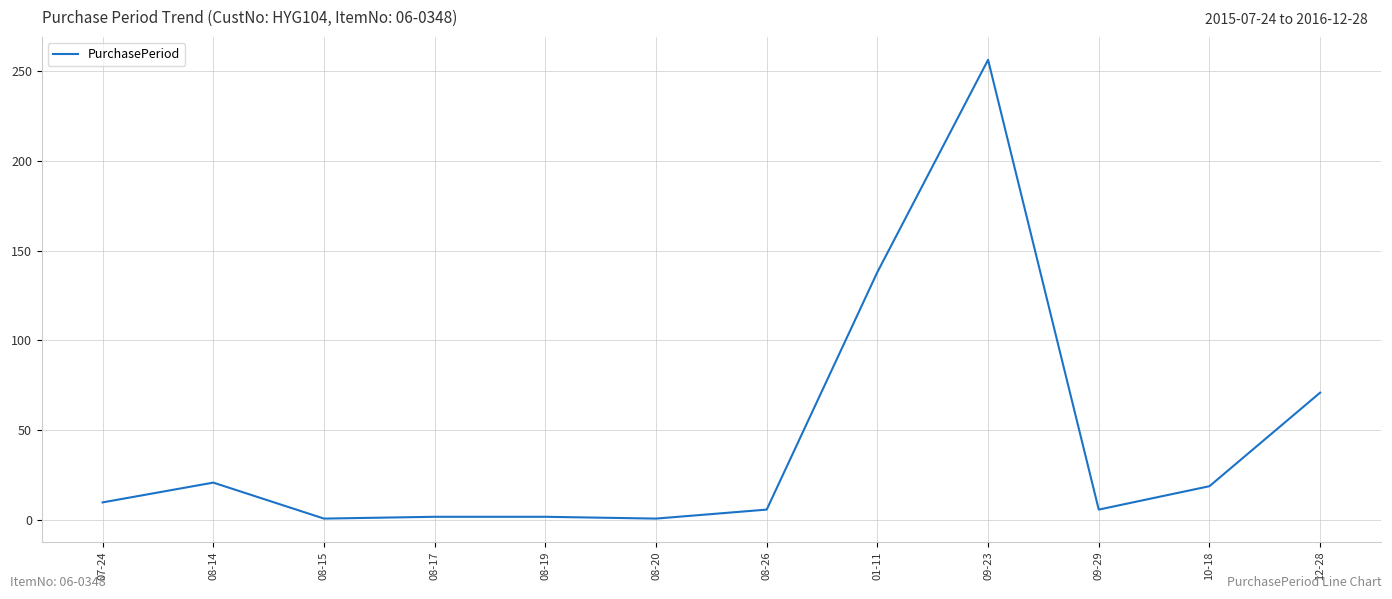

Is it true that the value at 09-23 is 102?

False